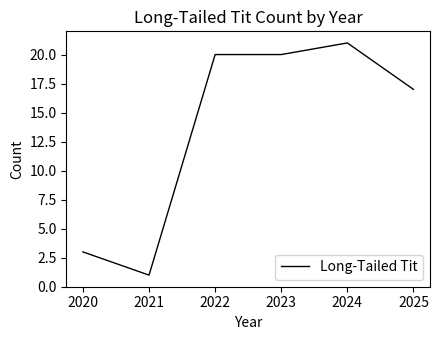

The chart shows a value of 31 at 2022. True or false?

False